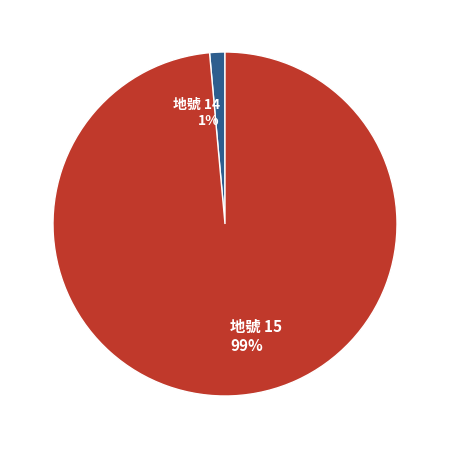

Combined, do 地號 15 and 地號 14 account for over 50%?

Yes